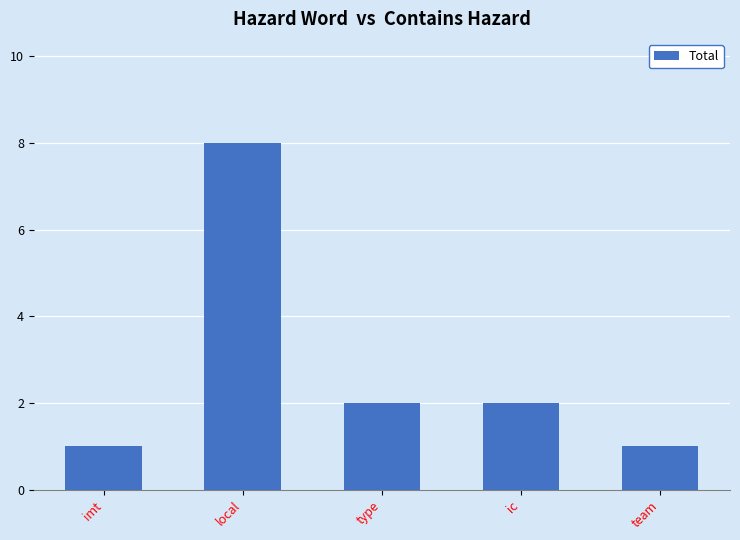

What is the greatest value displayed?

8